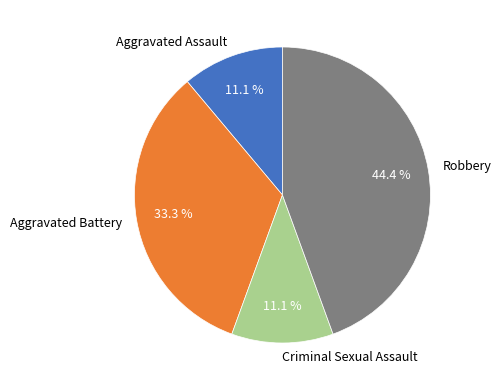

Combined, what portion of the pie is Aggravated Battery and Aggravated Assault?

44.4%